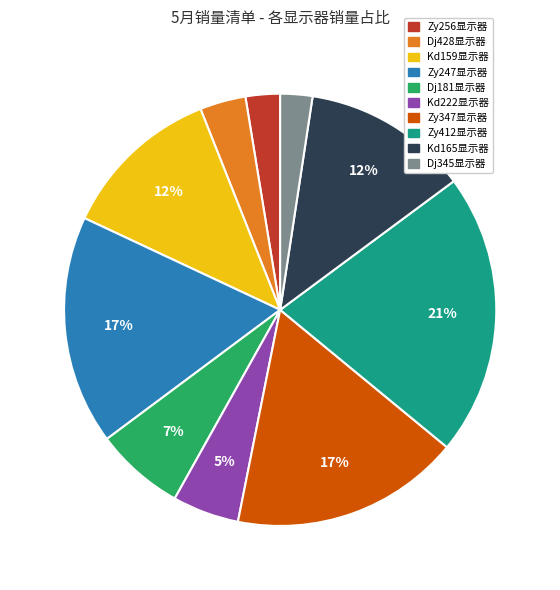

To the nearest percent, what is the difference between the largest and smallest slice percentages?

19%